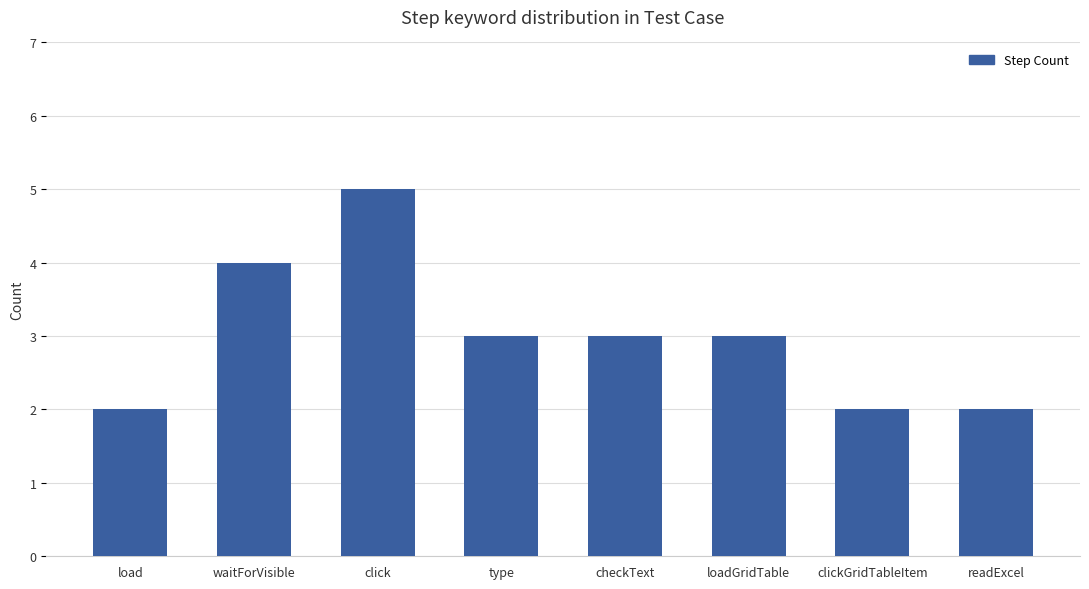

What is the sum of the values at readExcel and checkText?

5